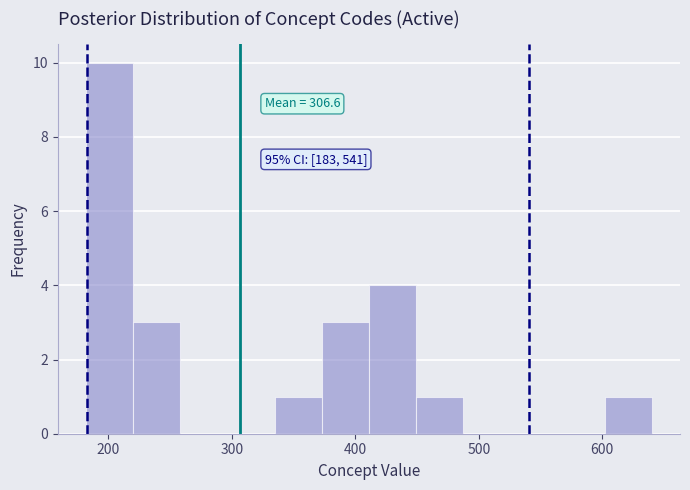

Around what value on the x-axis is the tallest bar? Give the approximate position of its centre, as read against the axis.

200